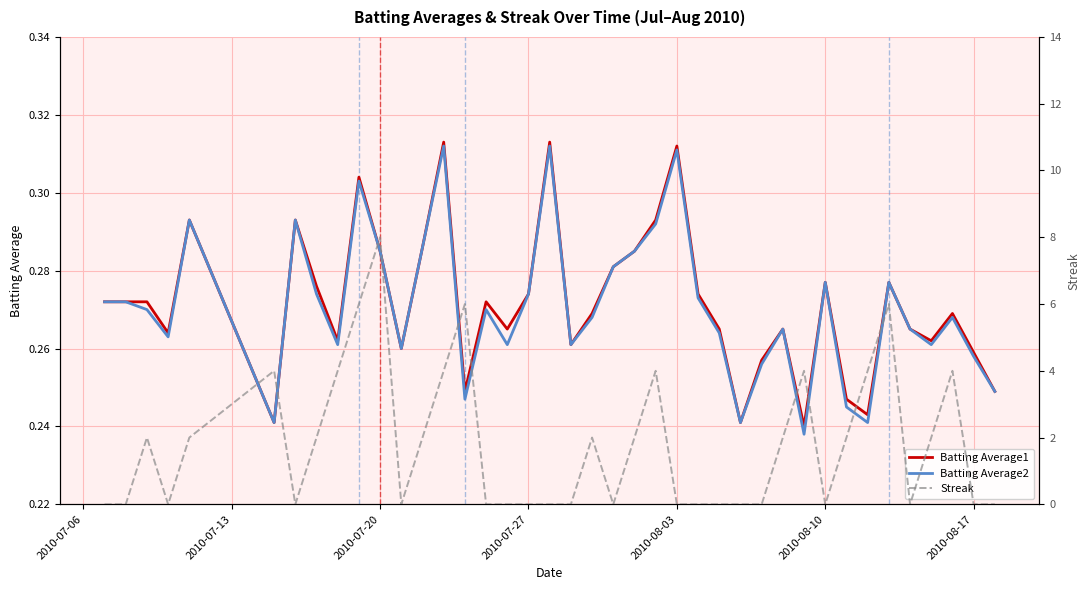

Reading right to left, what are all the values shown in this chart?

Batting Average1: 0.2	0.3	0.3	0.3	0.3	0.3	0.2	0.2	0.3	0.2	0.3	0.3	0.2	0.3	0.3	0.3	0.3	0.3	0.3	0.3	0.3	0.3	0.3	0.3	0.3	0.2	0.3	0.3	0.3	0.3	0.3	0.3	0.3	0.3	0.2	0.3	0.3	0.3	0.3	0.3
Batting Average2: 0.2	0.3	0.3	0.3	0.3	0.3	0.2	0.2	0.3	0.2	0.3	0.3	0.2	0.3	0.3	0.3	0.3	0.3	0.3	0.3	0.3	0.3	0.3	0.3	0.3	0.2	0.3	0.3	0.3	0.3	0.3	0.3	0.3	0.3	0.2	0.3	0.3	0.3	0.3	0.3
Streak: 0.0	0.0	4.0	2.0	0.0	6.0	4.0	2.0	0.0	4.0	2.0	0.0	0.0	0.0	0.0	0.0	4.0	2.0	0.0	2.0	0.0	0.0	0.0	0.0	0.0	6.0	4.0	2.0	0.0	8.0	6.0	4.0	2.0	0.0	4.0	2.0	0.0	2.0	0.0	0.0